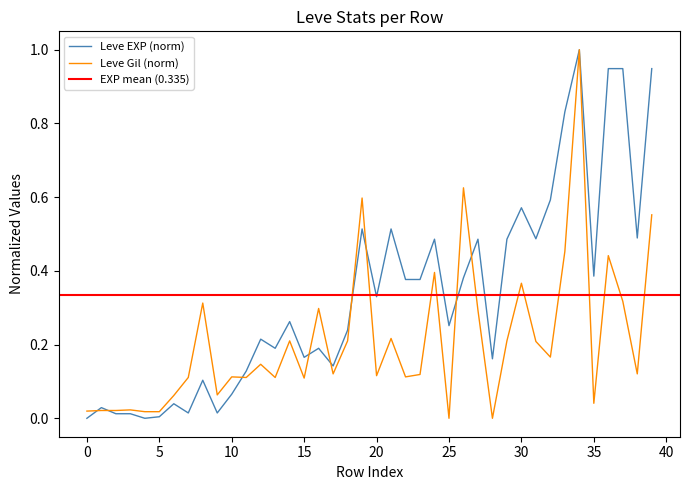

The value of Leve EXP (norm) at 30 is 0.2. True or false?

False